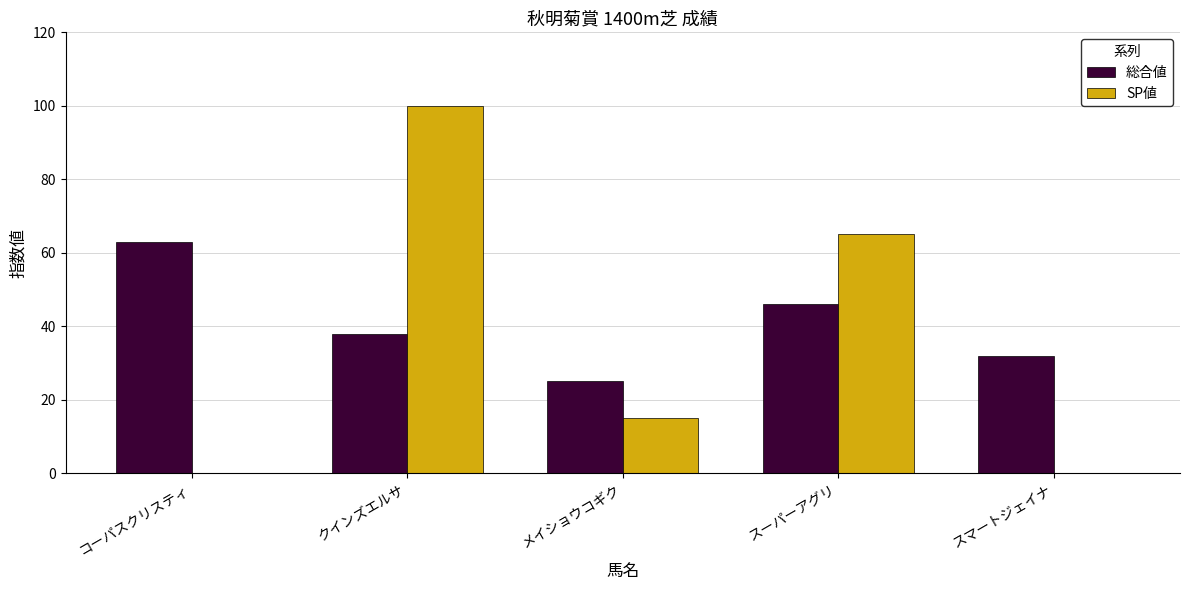

Is the value of 総合値 at クインズエルサ greater than the value of SP値 at メイショウコギク?

Yes